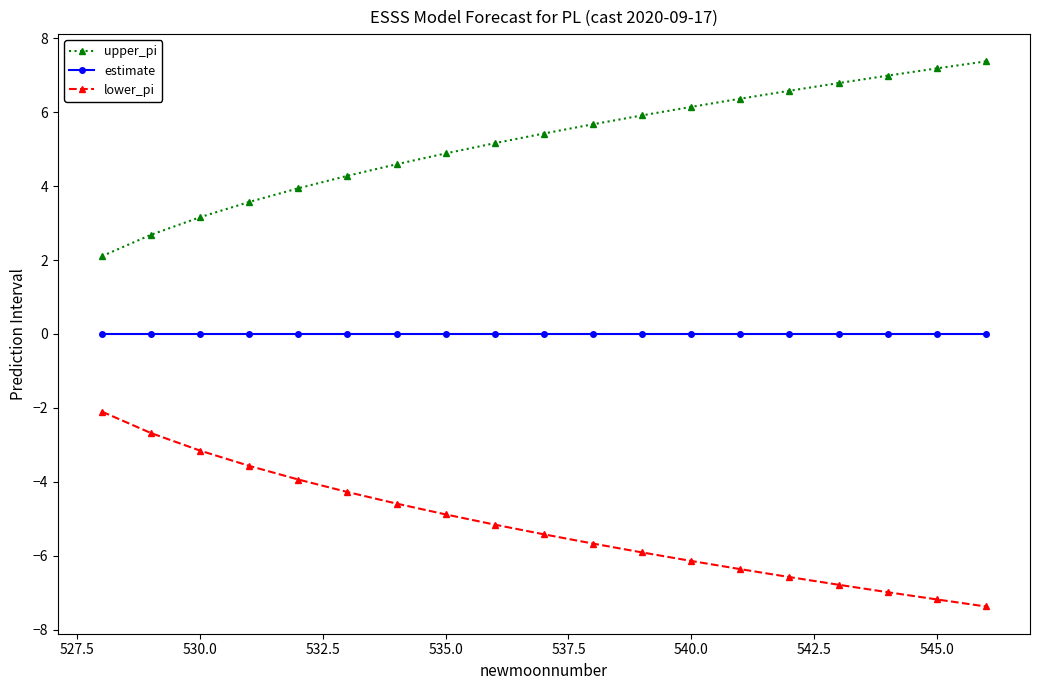

What is the average value of the upper_pi series?

5.2